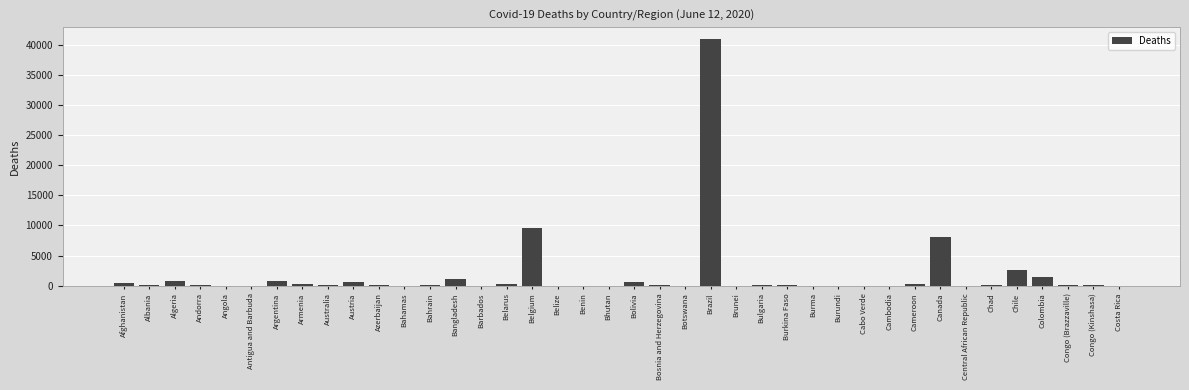

What is the greatest value displayed?

40919